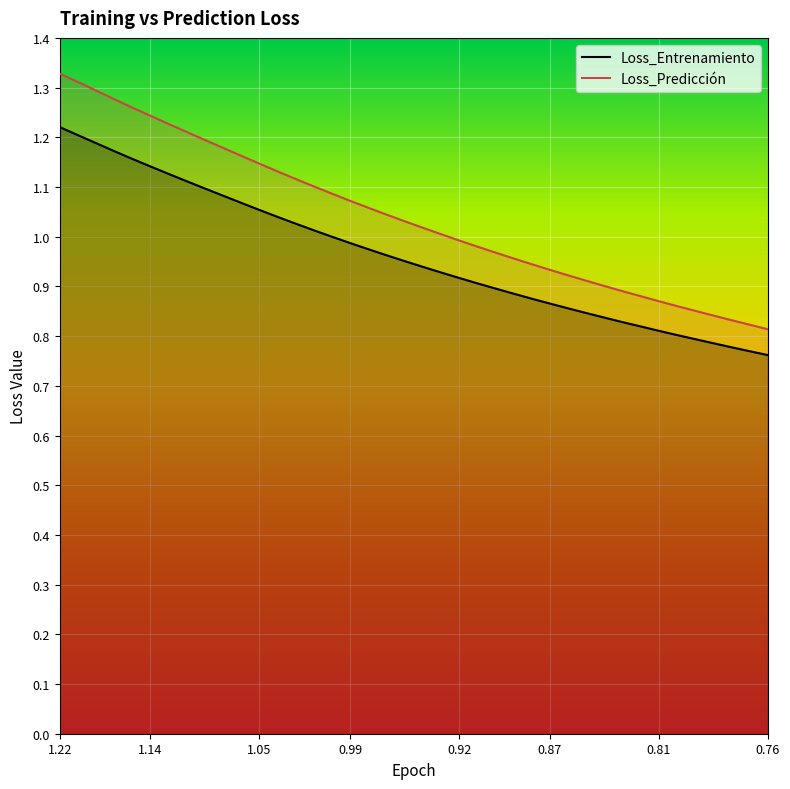

How many series are shown in this chart?

2